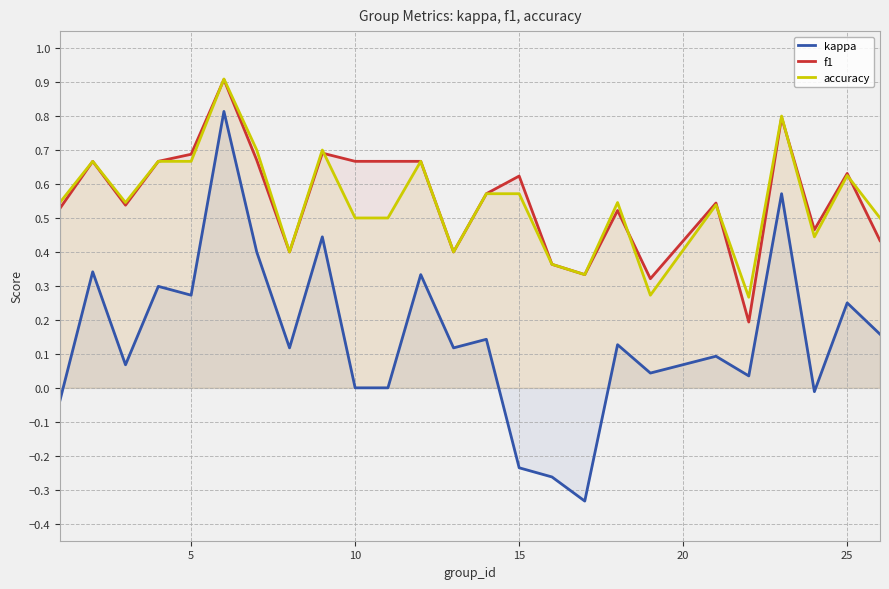

Rank the series by their maximum value, from lowest to highest.

kappa, f1, accuracy